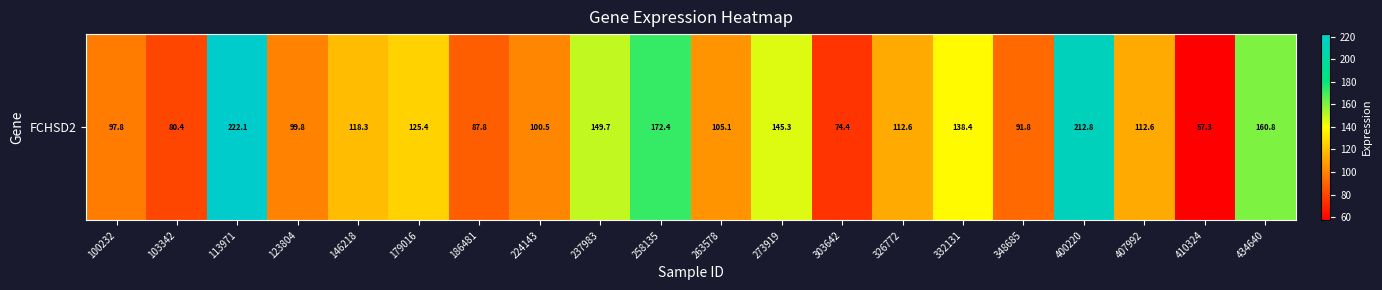

The value at 123804 is 99.8. True or false?

True